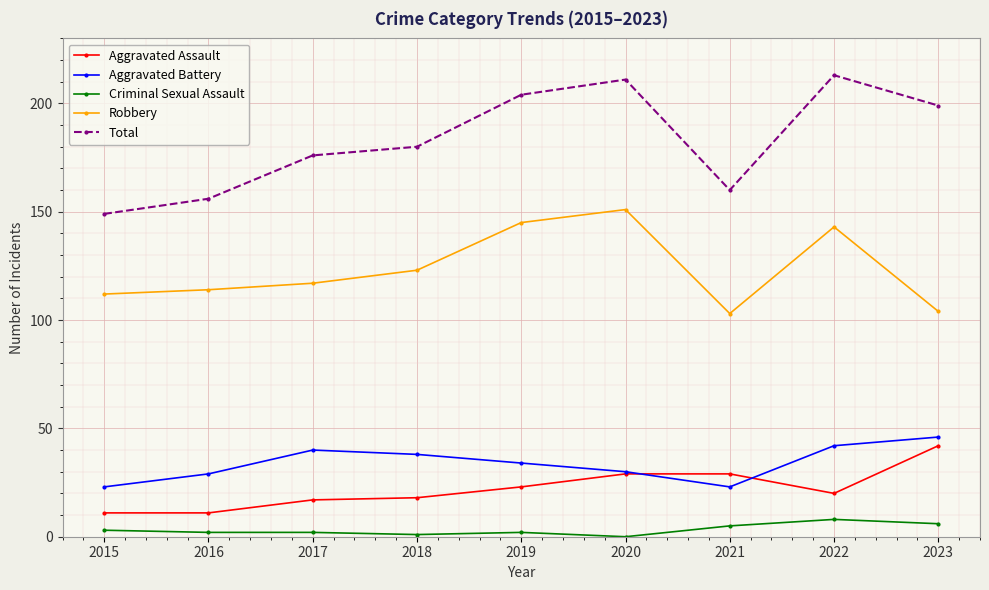

What is the value of the Aggravated Assault point at the 4th from the left?

18